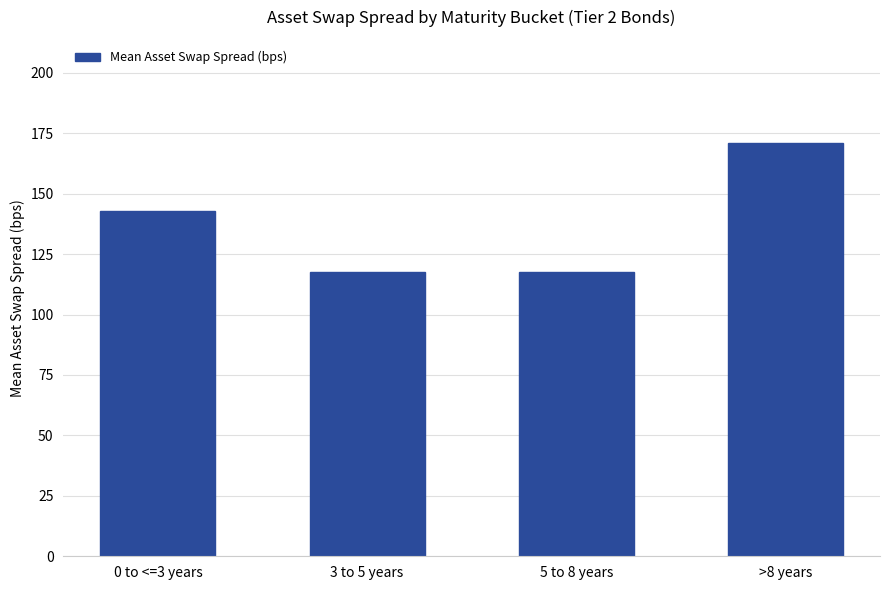

True or false: the data shows 117.4 at 3 to 5 years.

True